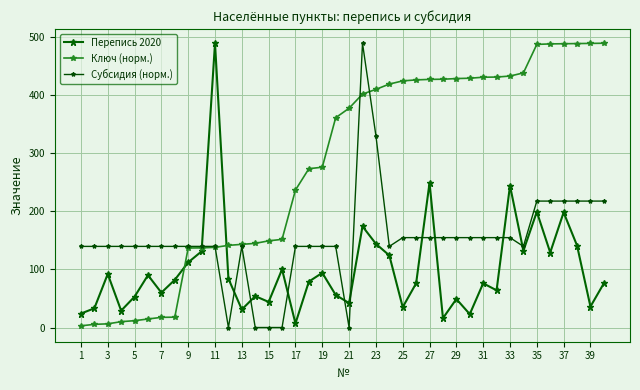

What are all the series names shown in the legend?

Перепись 2020, Ключ (норм.), Субсидия (норм.)